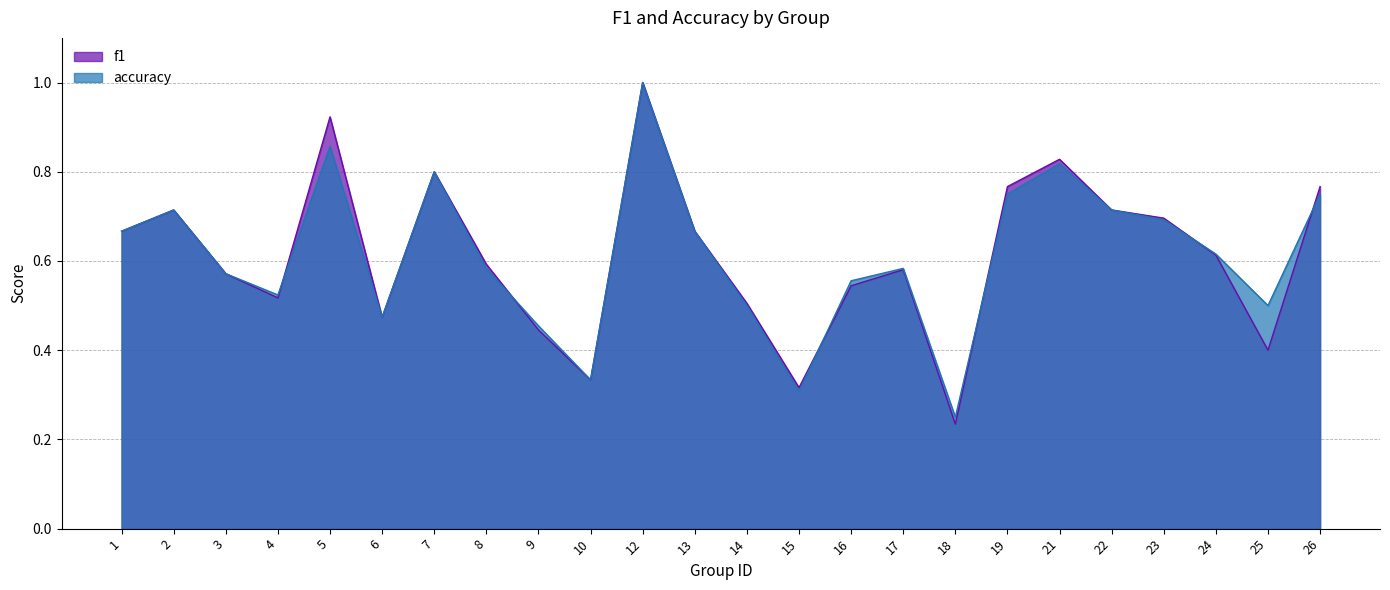

Which series ends up on top after the final intersection of f1 and accuracy?

f1